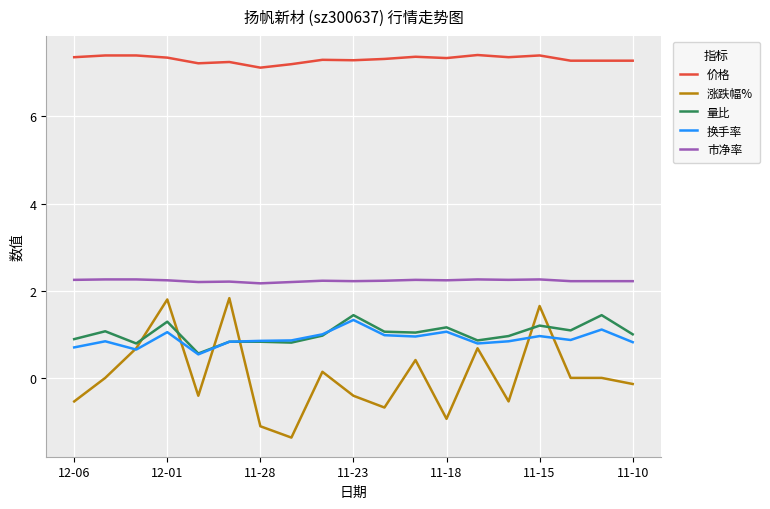

True or false: 量比 and 市净率 cross at least once.

False